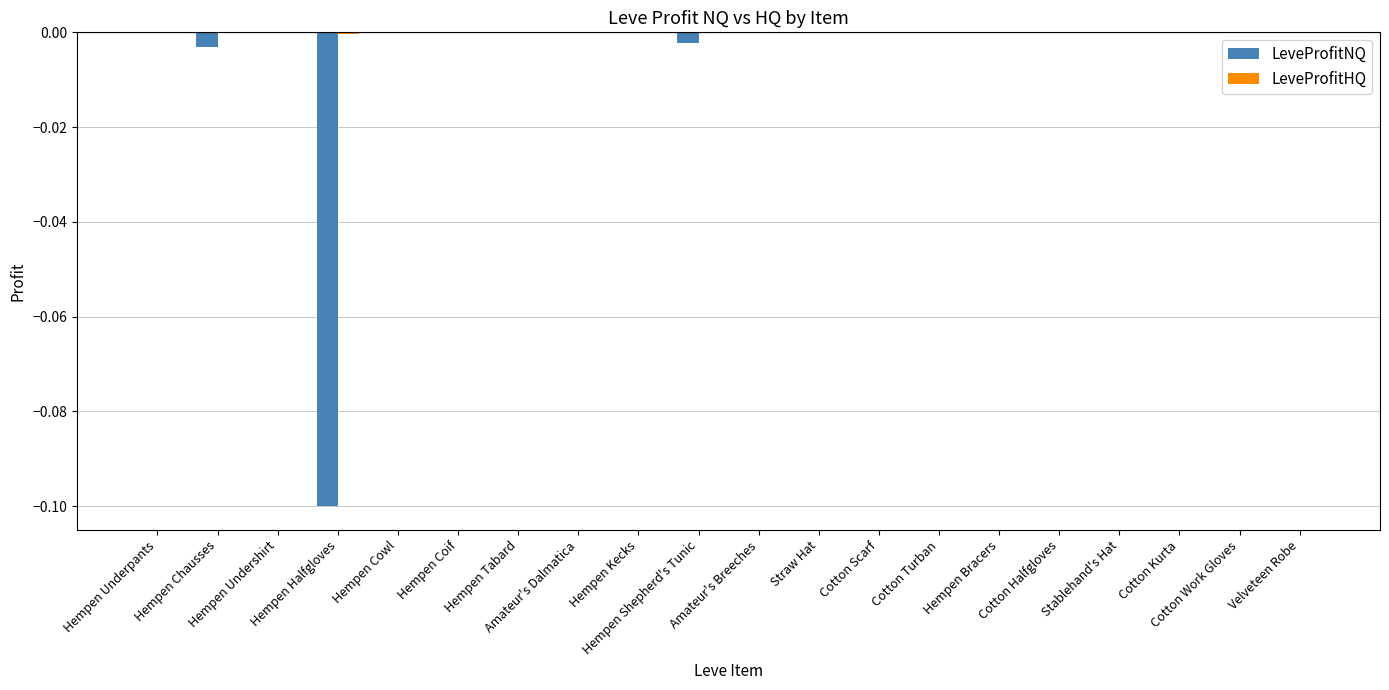

Reading left to right, extract all data points from this chart.

LeveProfitNQ: -0.0	-0.0	-0.0	-0.1	-0.0	0.0	-0.0	0.0	0.0	-0.0	0.0	-0.0	0.0	0.0	-0.0	0.0	-0.0	0.0	-0.0	-0.0
LeveProfitHQ: -0.0	0.0	-0.0	-0.0	-0.0	-0.0	-0.0	-0.0	-0.0	0.0	-0.0	-0.0	-0.0	-0.0	0.0	-0.0	0.0	-0.0	-0.0	-0.0